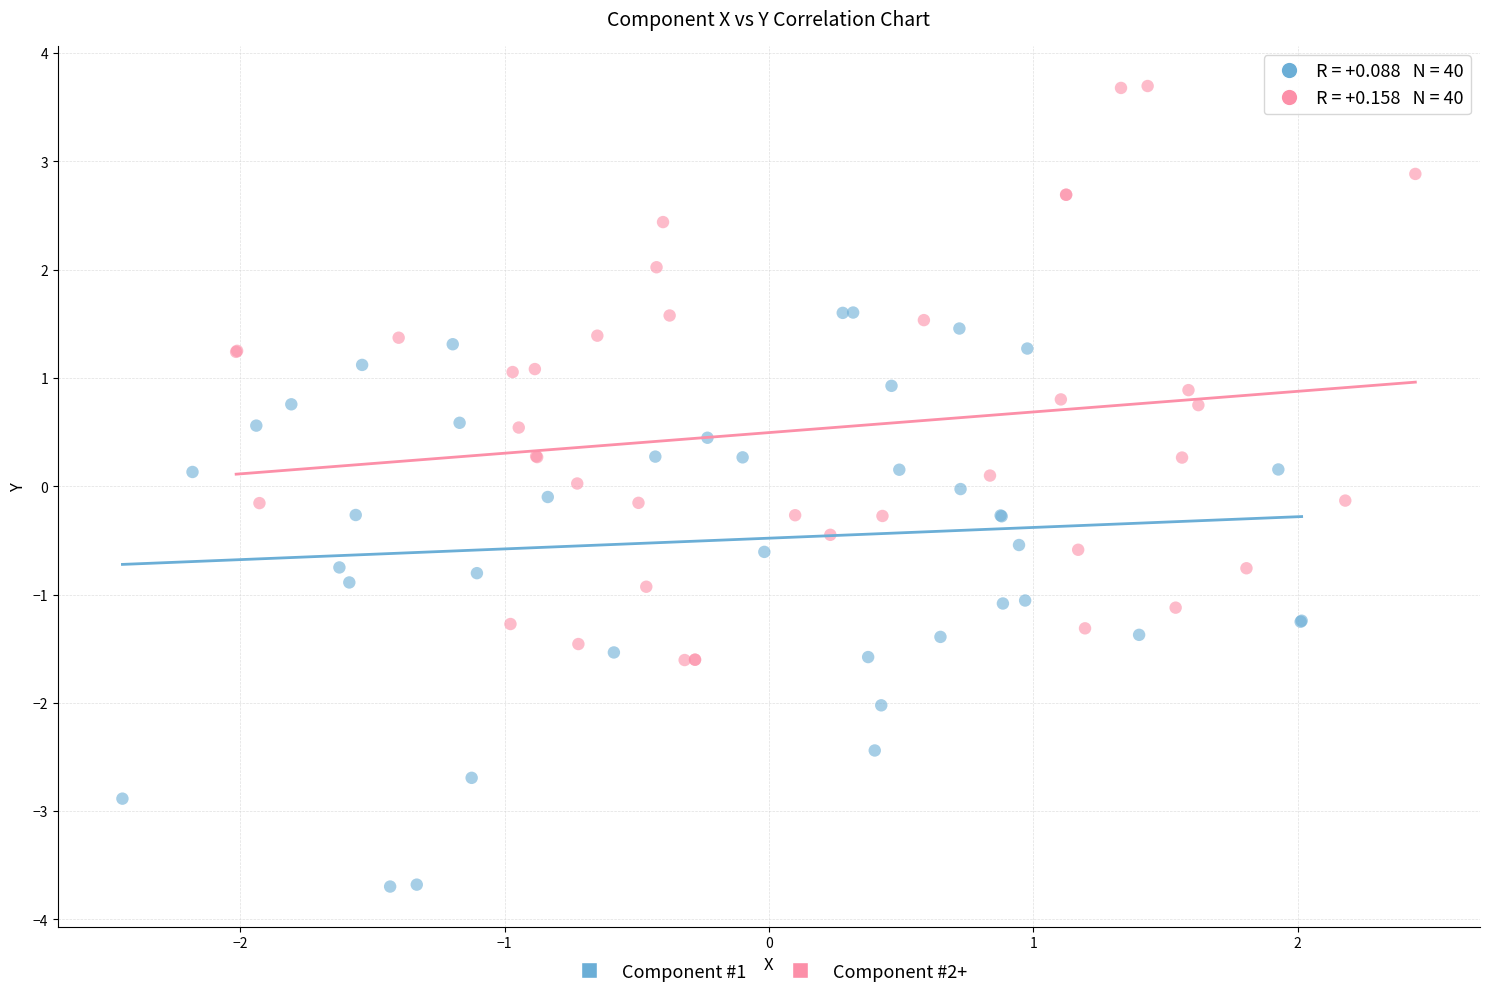

Which series contains the lowest Y value?

Component #1